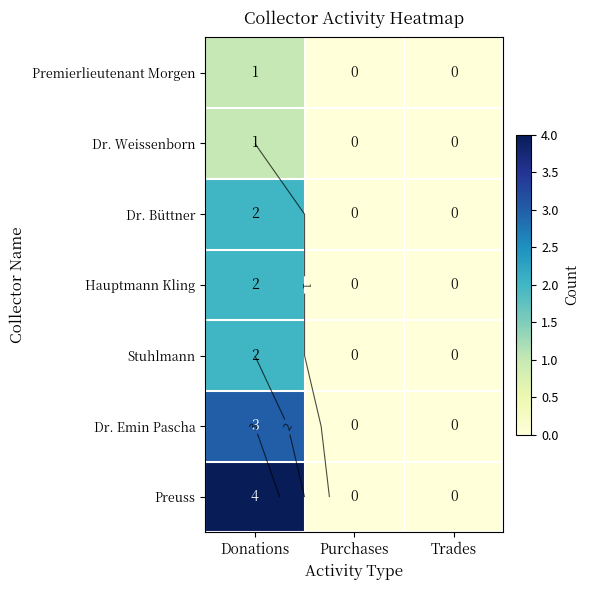

List the labels in order of Dr. Weissenborn value, largest first.

Donations, Purchases, Trades